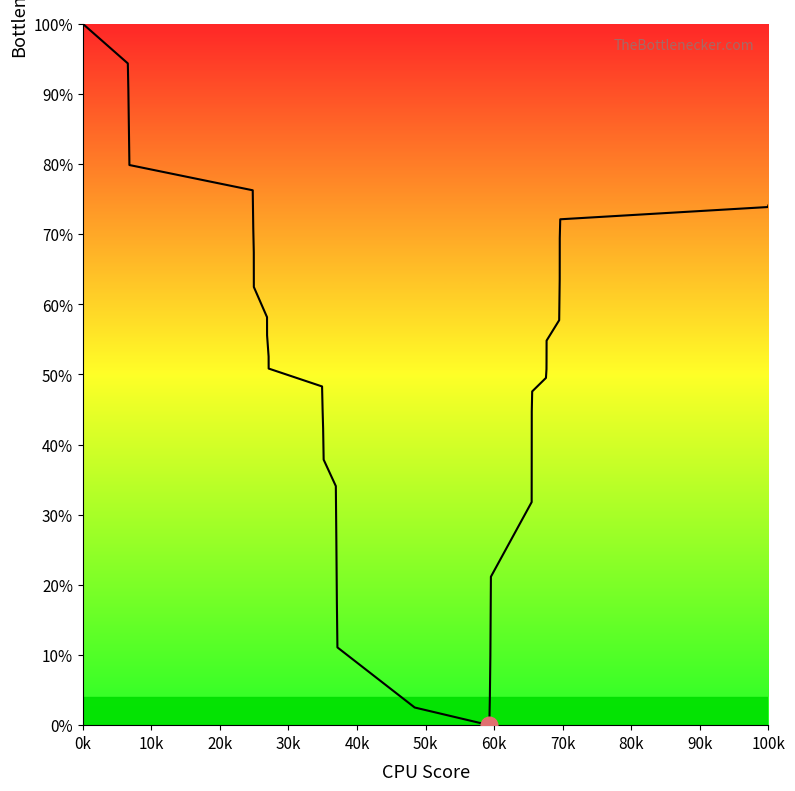

What is the difference between the maximum and minimum values?

100.0